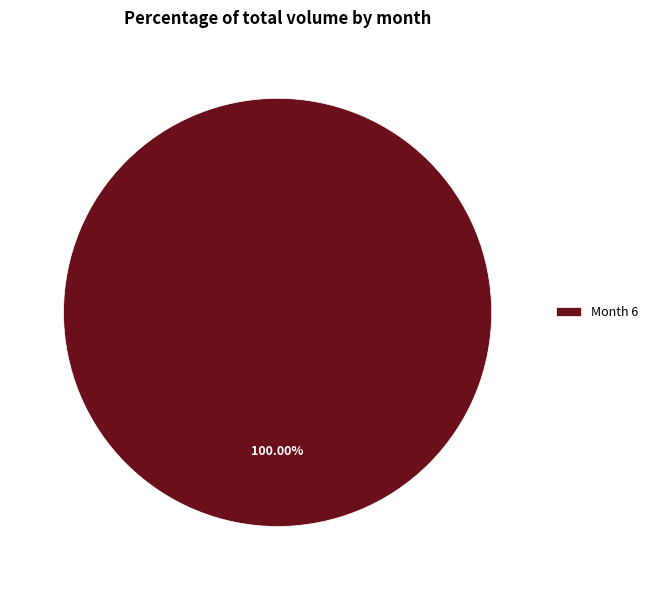

Is there a majority slice in this chart?

Yes